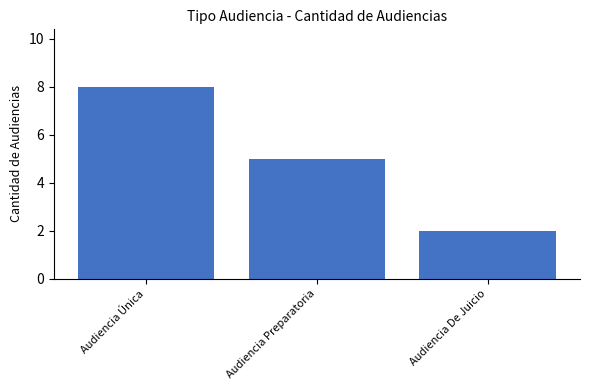

What position from the left is Audiencia Única?

1